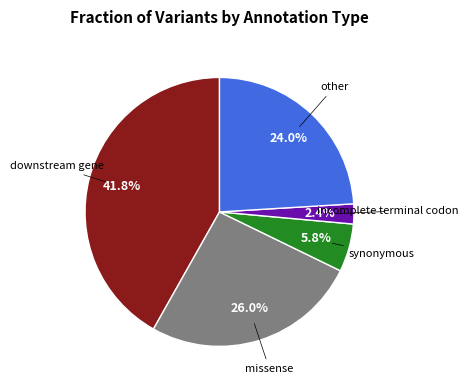

Does any single category account for the majority?

No